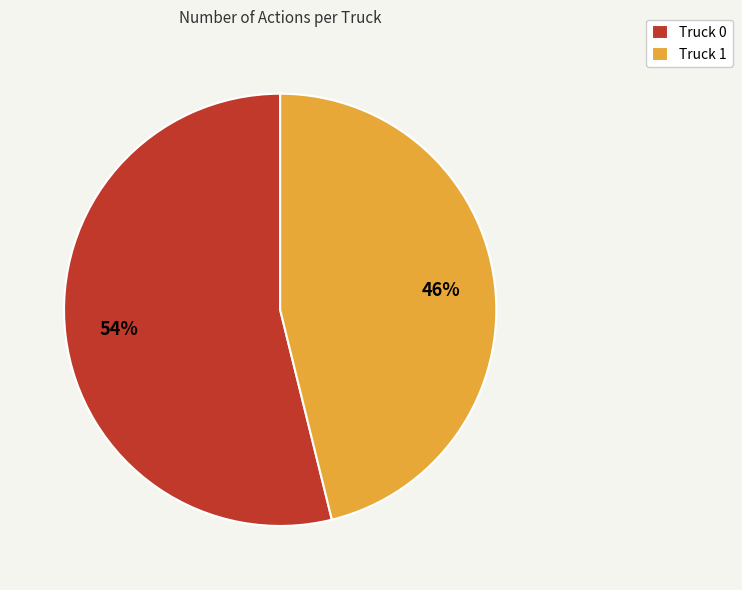

Which category has the smallest portion of the pie?

Truck 1